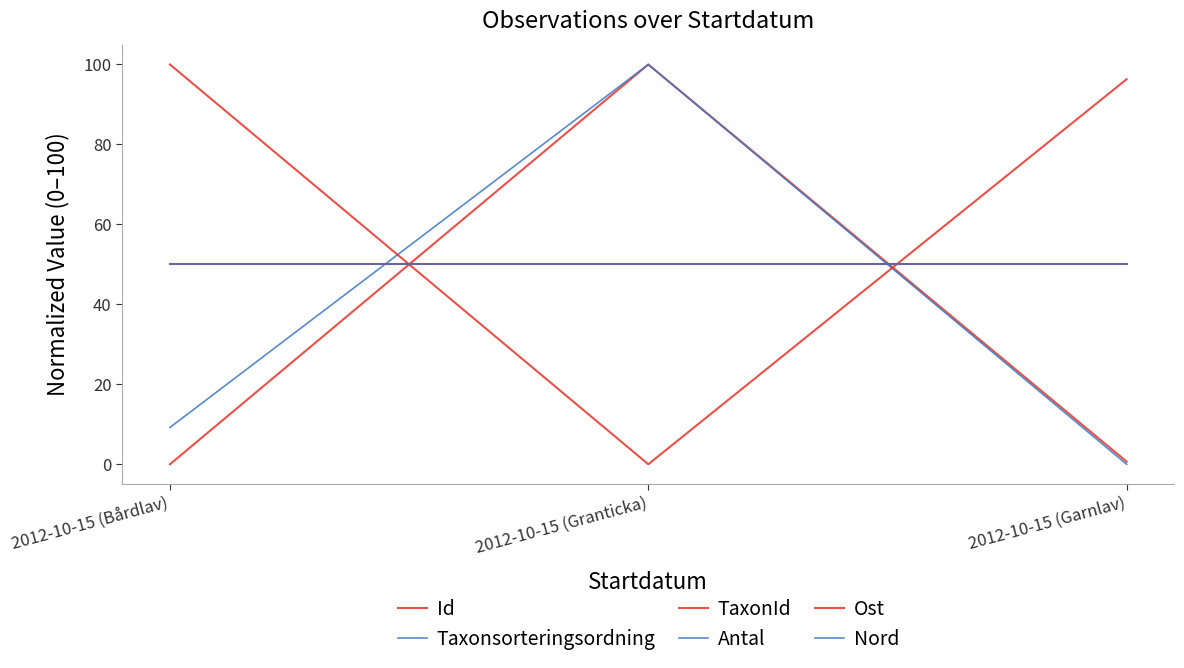

Which series has the largest total across all categories?

TaxonId